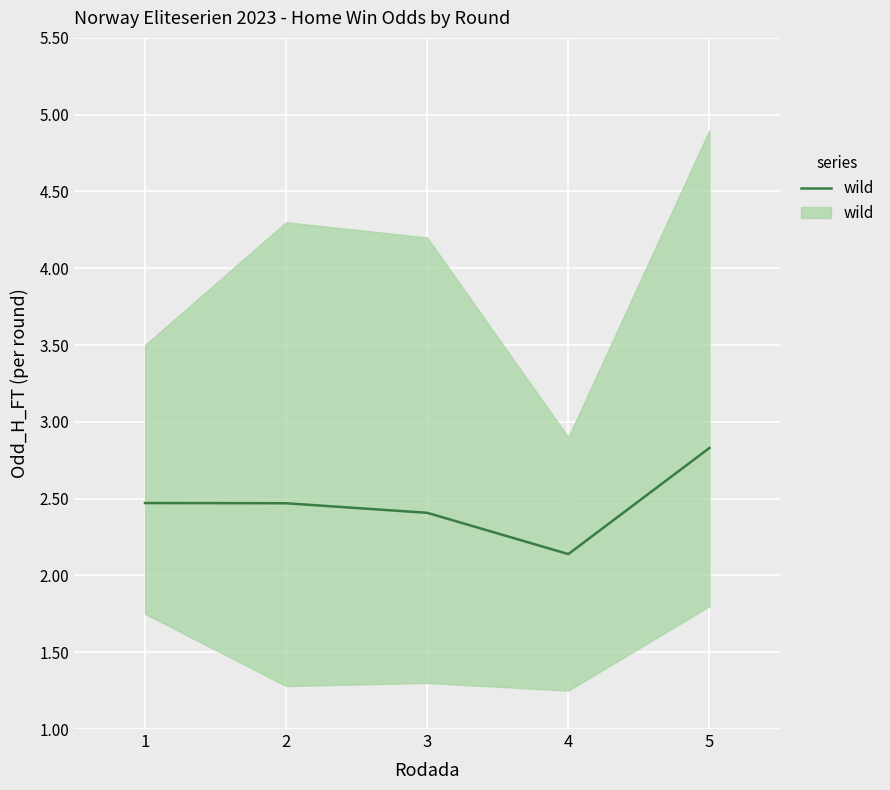

Is it true that the value at 3 is 2.4?

True